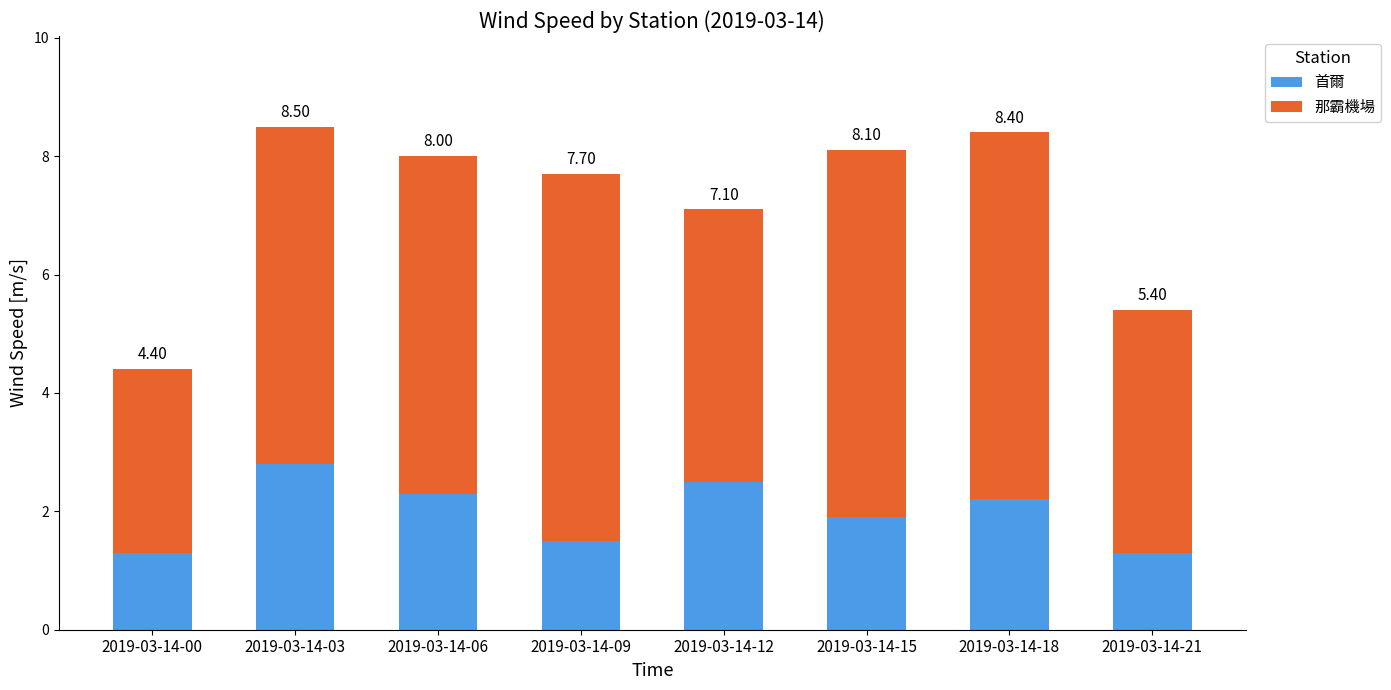

Rank the series by their maximum value, from lowest to highest.

首爾, 那霸機場